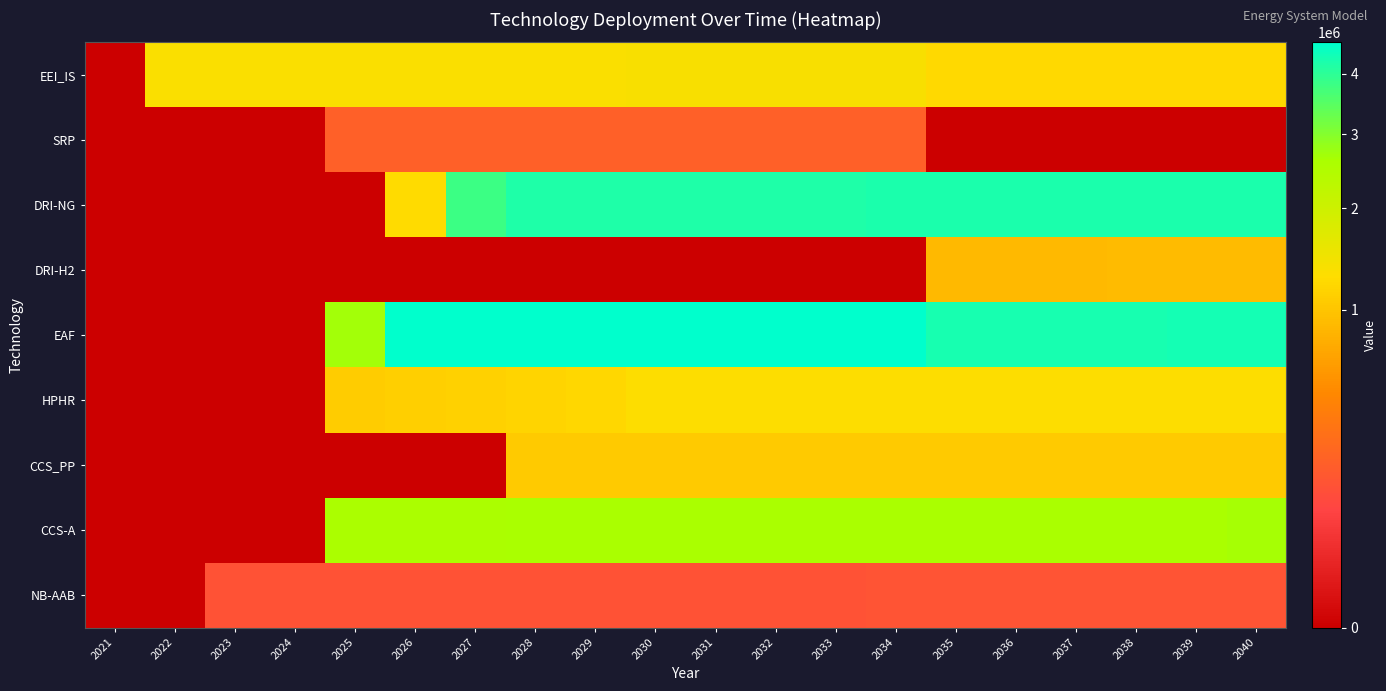

Which series has the largest range (max minus min)?

EAF